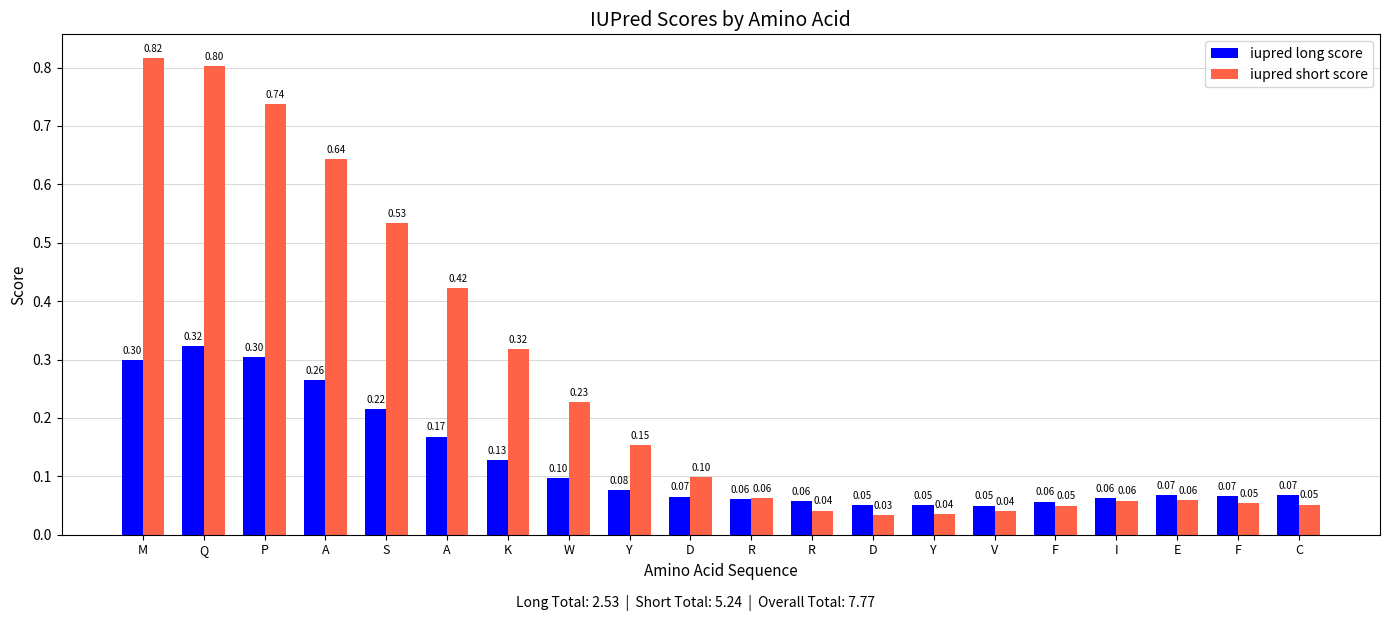

Is the value of iupred long score at V greater than the value of iupred short score at D?

No